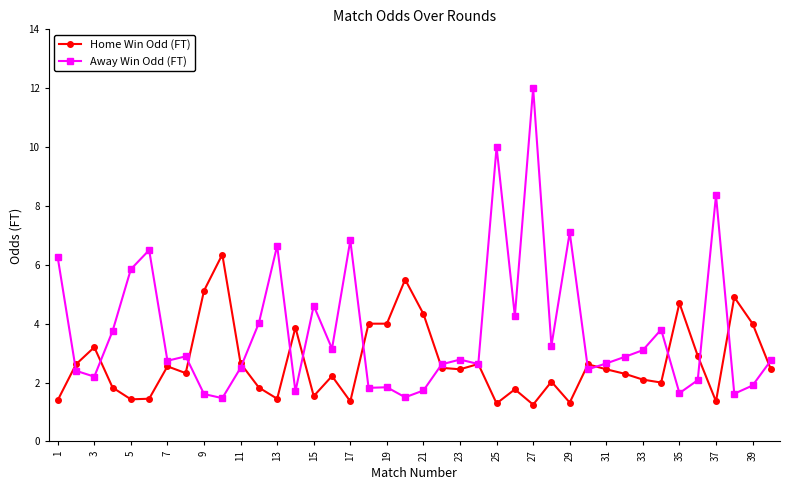

What is the minimum value for Away Win Odd (FT)?

1.5